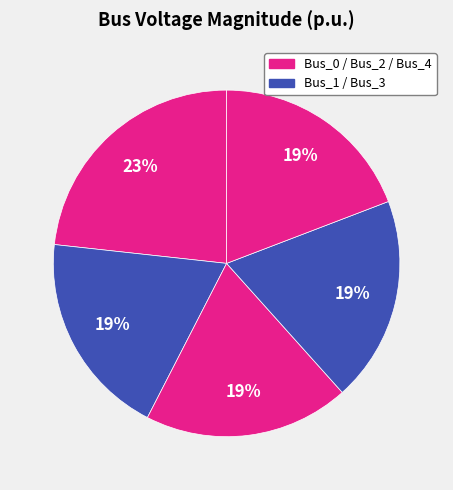

Count the number of slices in the pie.

5